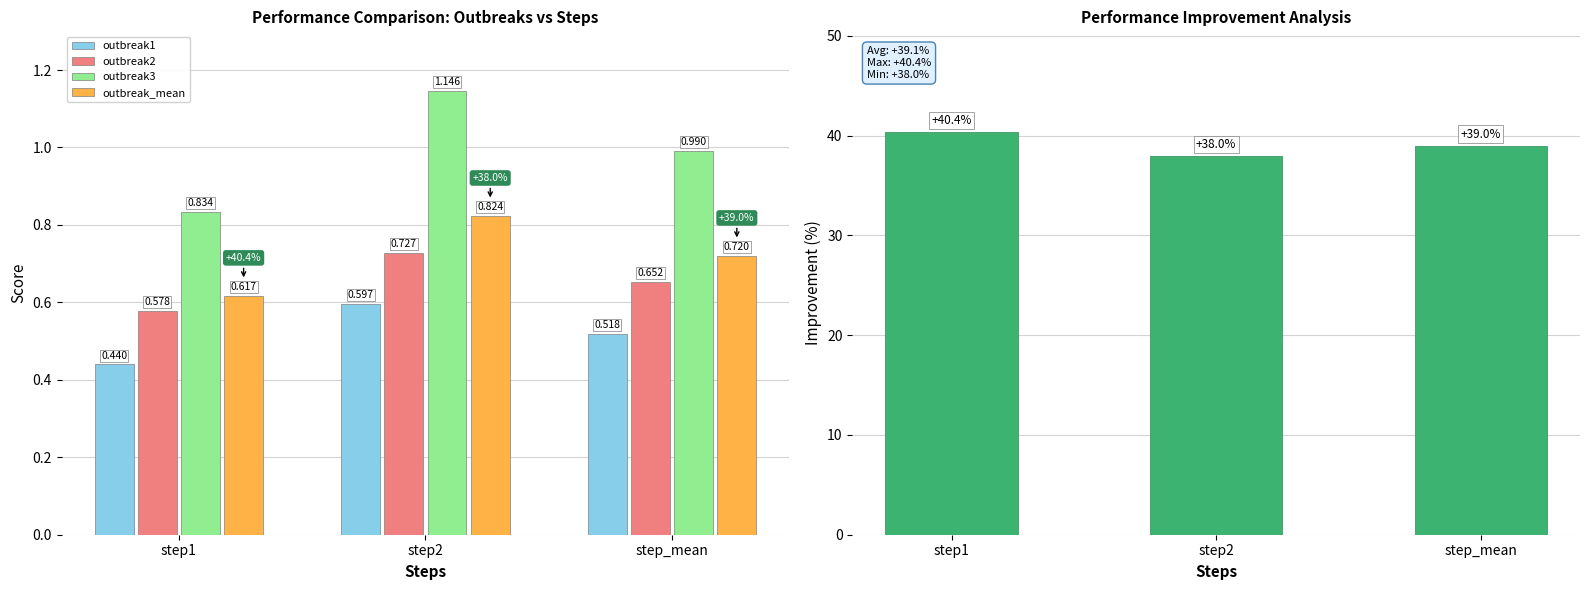

How many outbreak1 values are between 0 and 1?

3